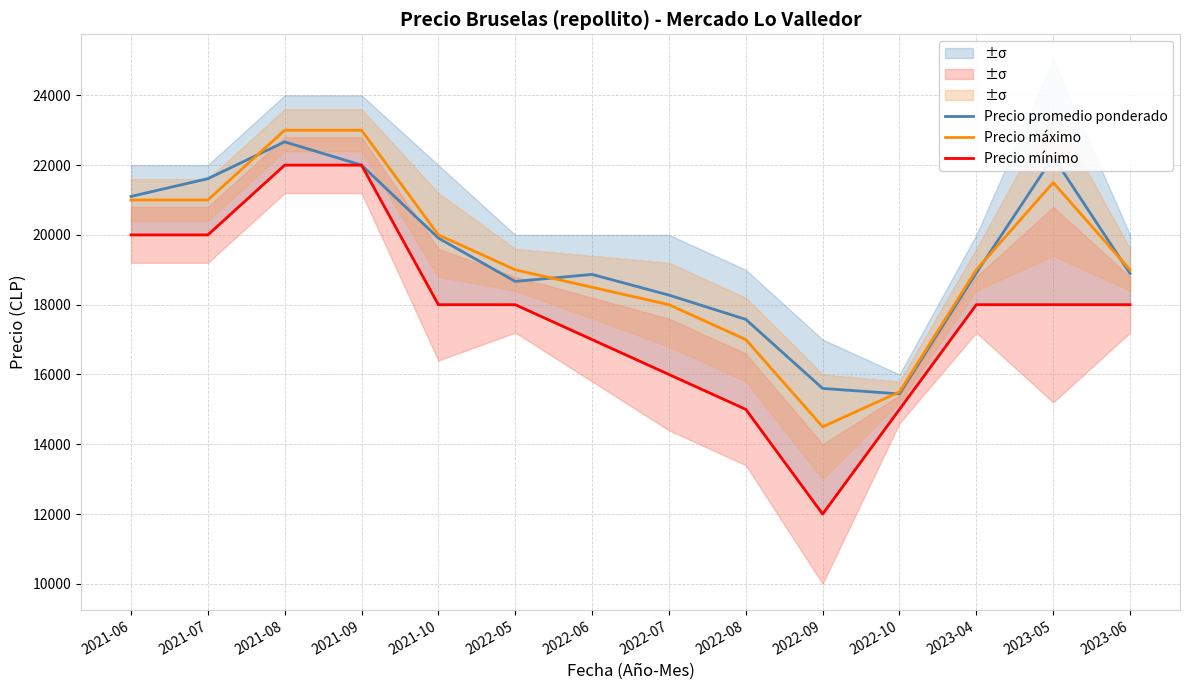

Reading right to left, list all the values displayed in this chart.

Precio promedio ponderado: 18896	22236	18909	15444	15600	17579	18275	18868	18667	19909	22000	22667	21612	21103
Precio máximo: 19000	21500	19000	15500	14500	17000	18000	18500	19000	20000	23000	23000	21000	21000
Precio mínimo: 18000	18000	18000	15000	12000	15000	16000	17000	18000	18000	22000	22000	20000	20000